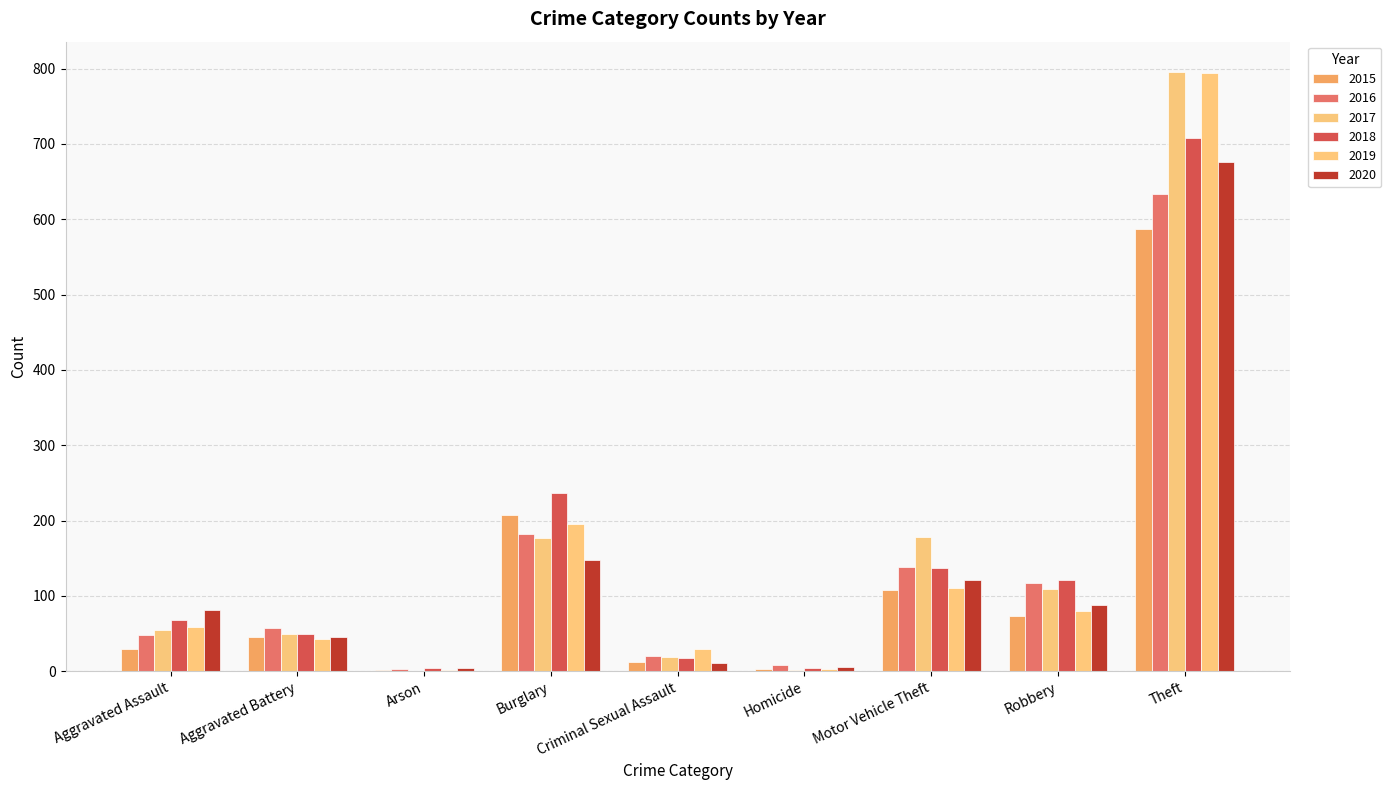

What is the spread (max minus min) of values at Motor Vehicle Theft?

70